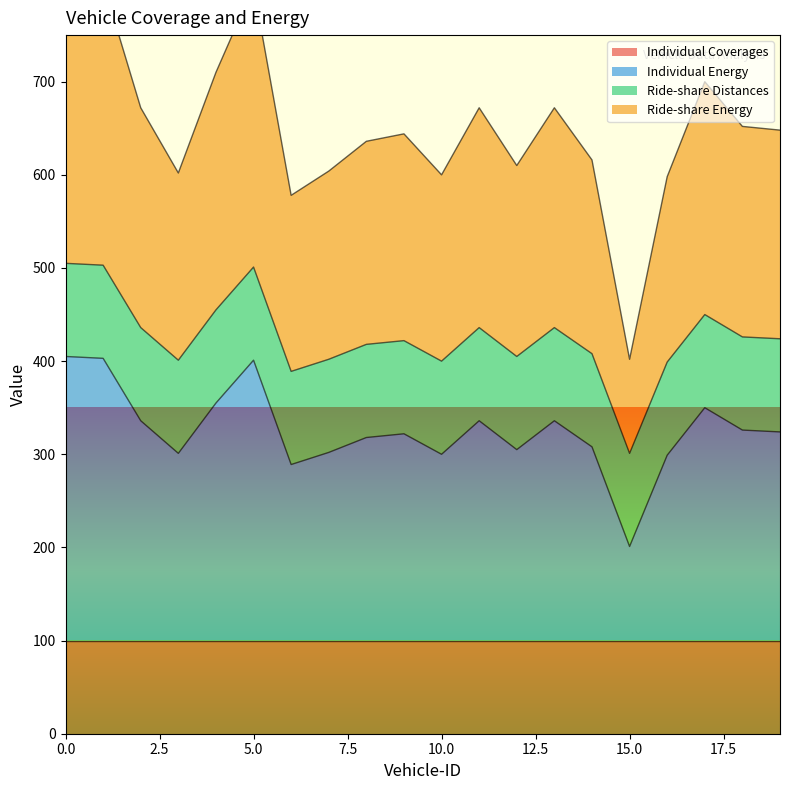

What is the lowest value of the Ride-share Energy series?

301